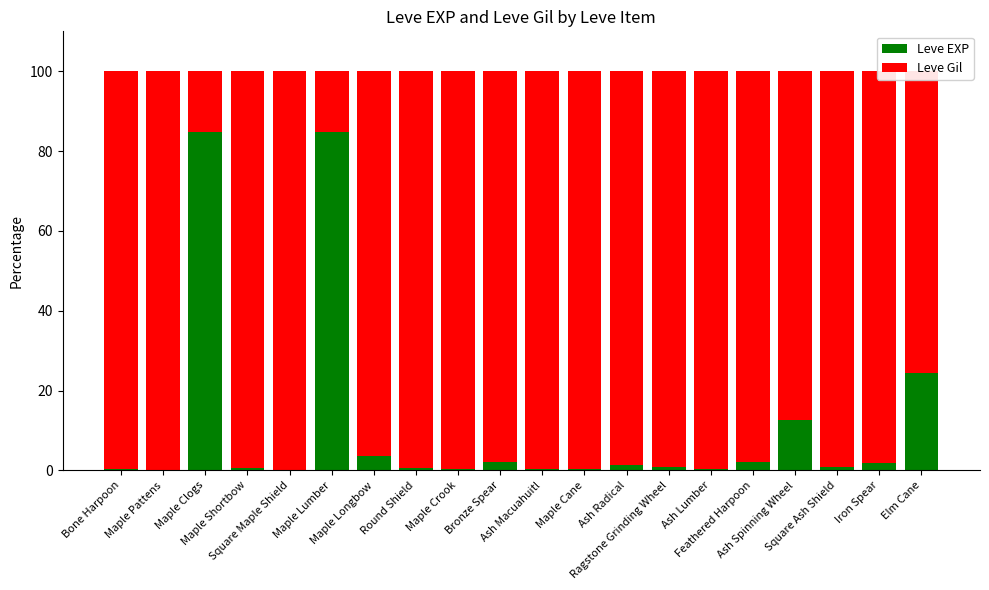

What is the sum of all Leve EXP values?

223.1